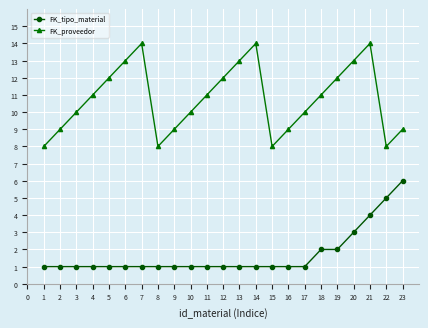

What is the difference between the maximum and minimum values in the FK_proveedor series?

6